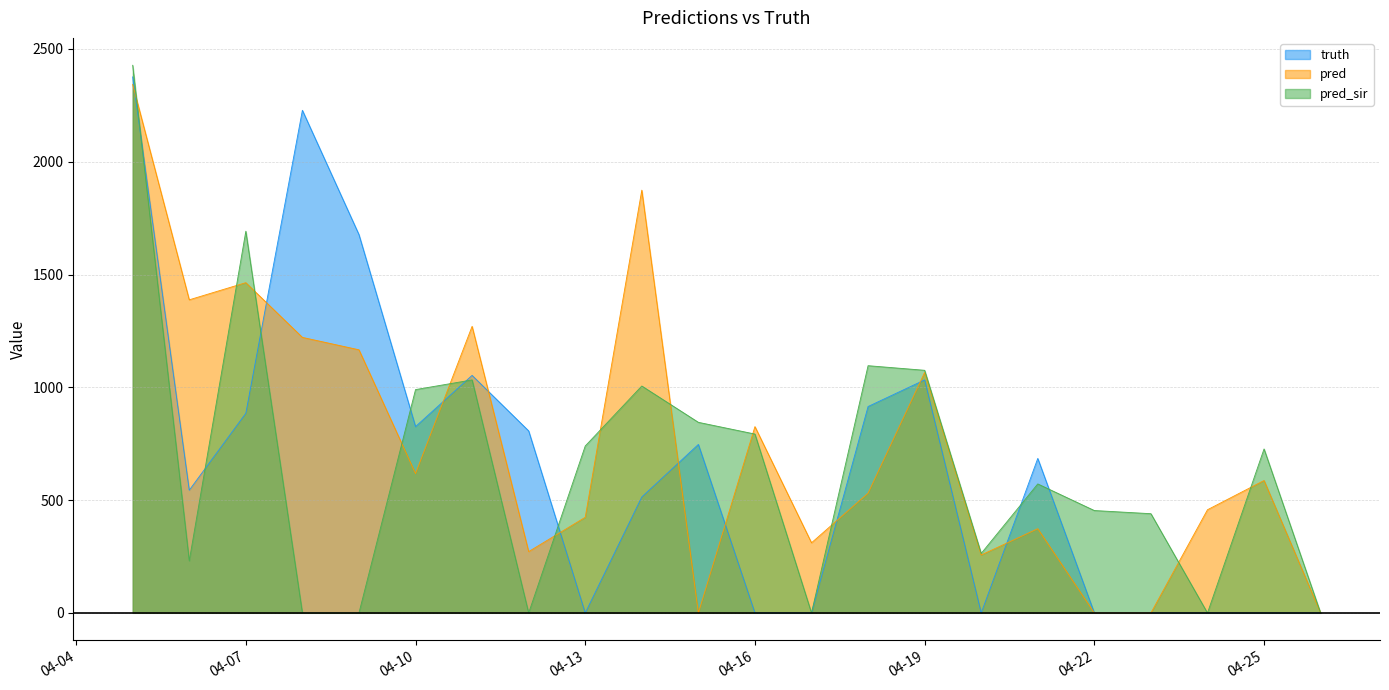

Which series has the widest spread of values?

pred_sir